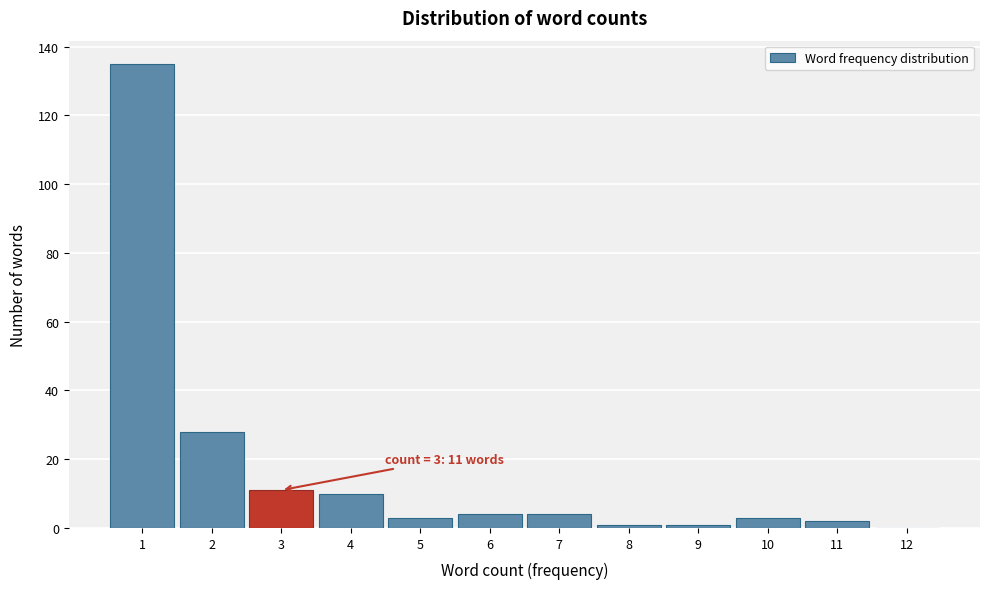

Which range on the x-axis has the tallest bar?

0.5 to 1.5